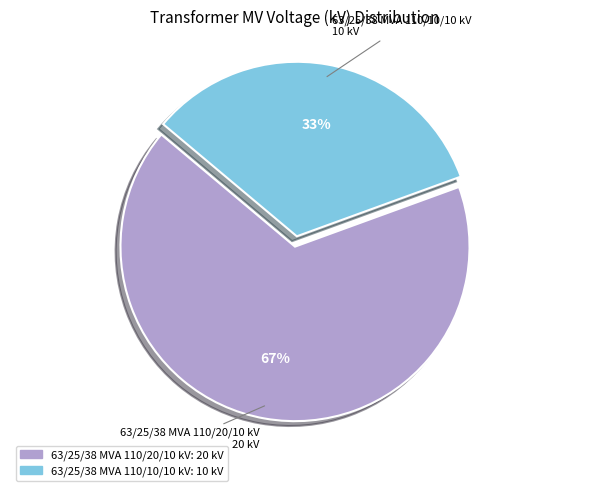

What percentage is the 63/25/38 MVA 110/20/10 kV slice, to the nearest percent?

67%